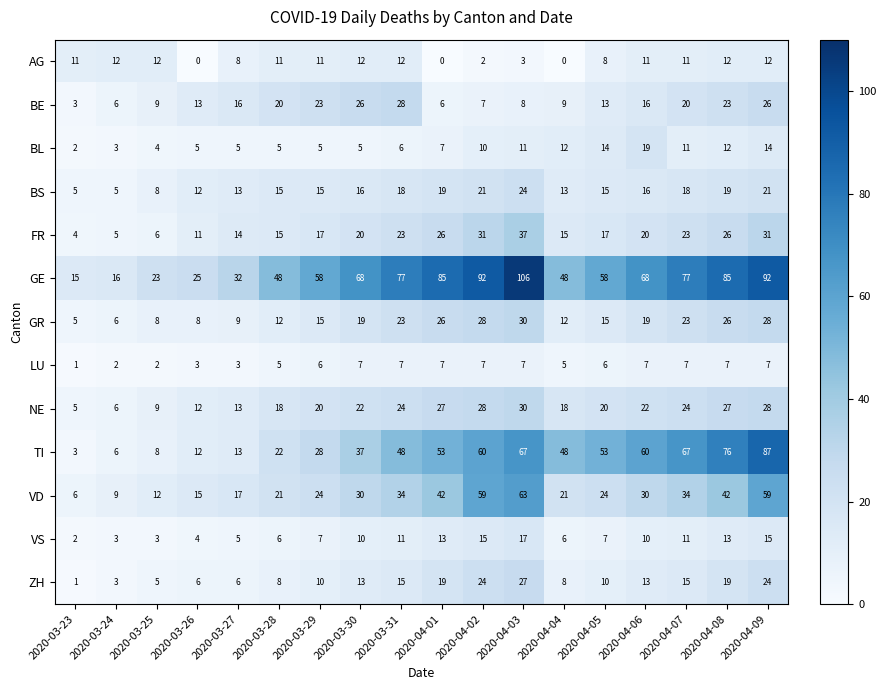

Which series has the widest spread of values?

GE